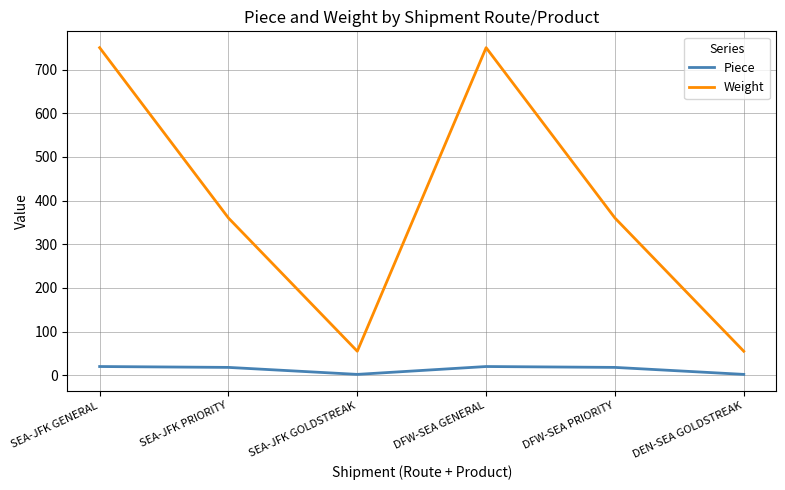

True or false: Weight has a value of 360 at SEA-JFK PRIORITY.

True